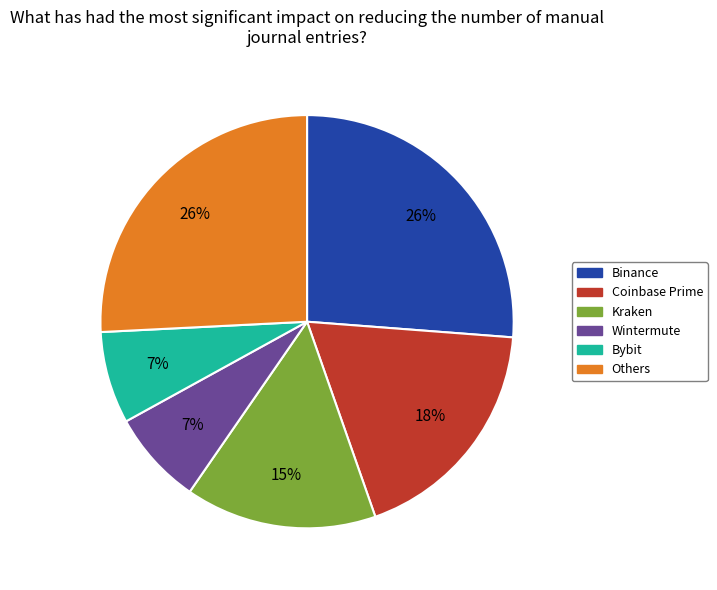

Is there any slice that represents more than half of the pie?

No